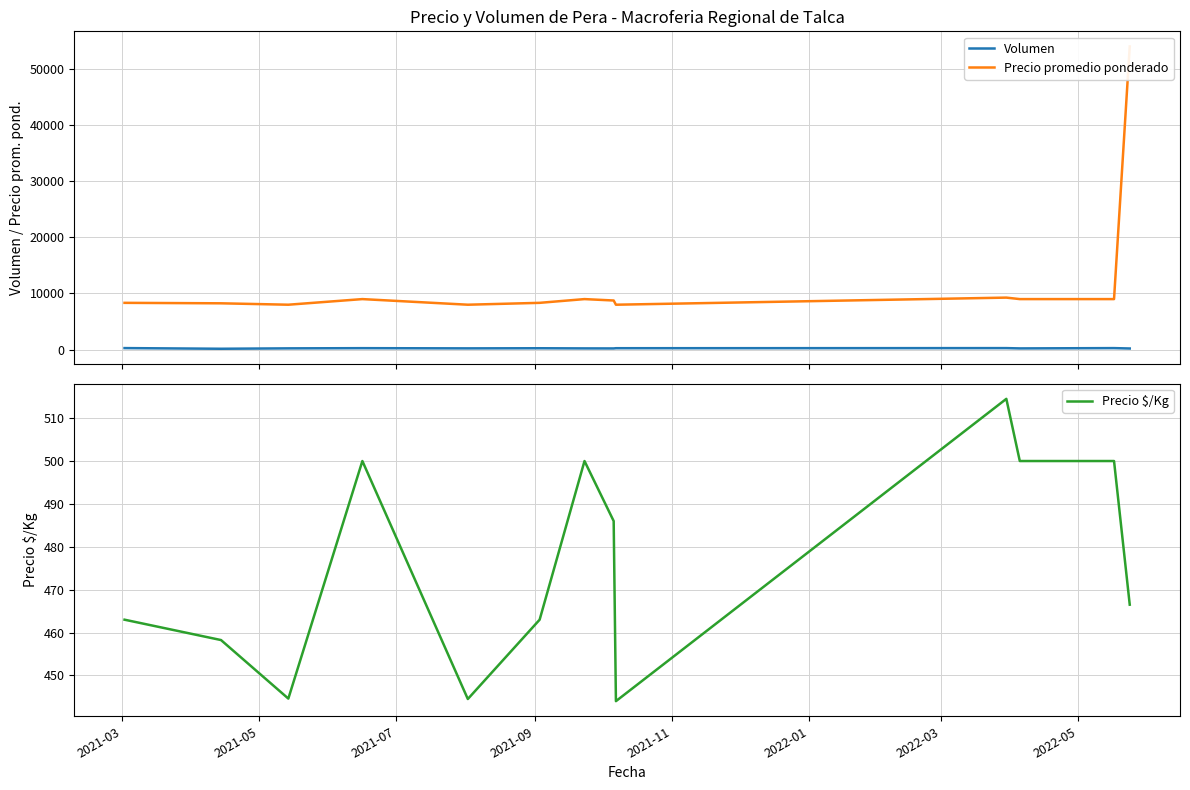

True or false: Precio promedio ponderado and Precio $/Kg intersect in this chart.

False